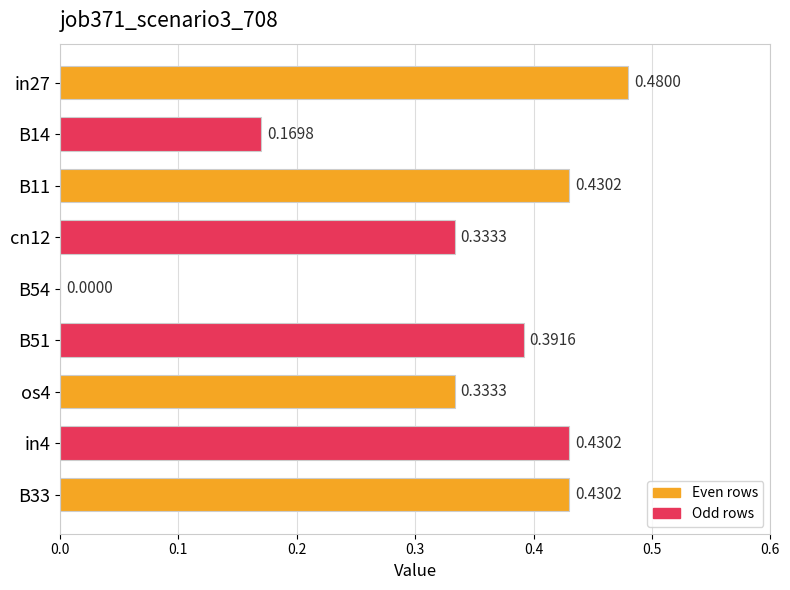

Are the bars horizontal?

Yes